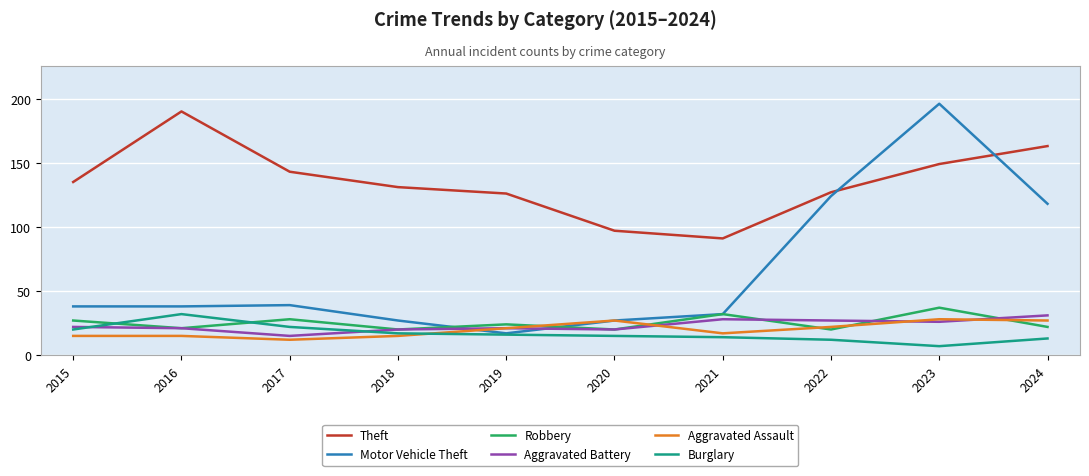

Is this an area chart (filled region under the line)?

No